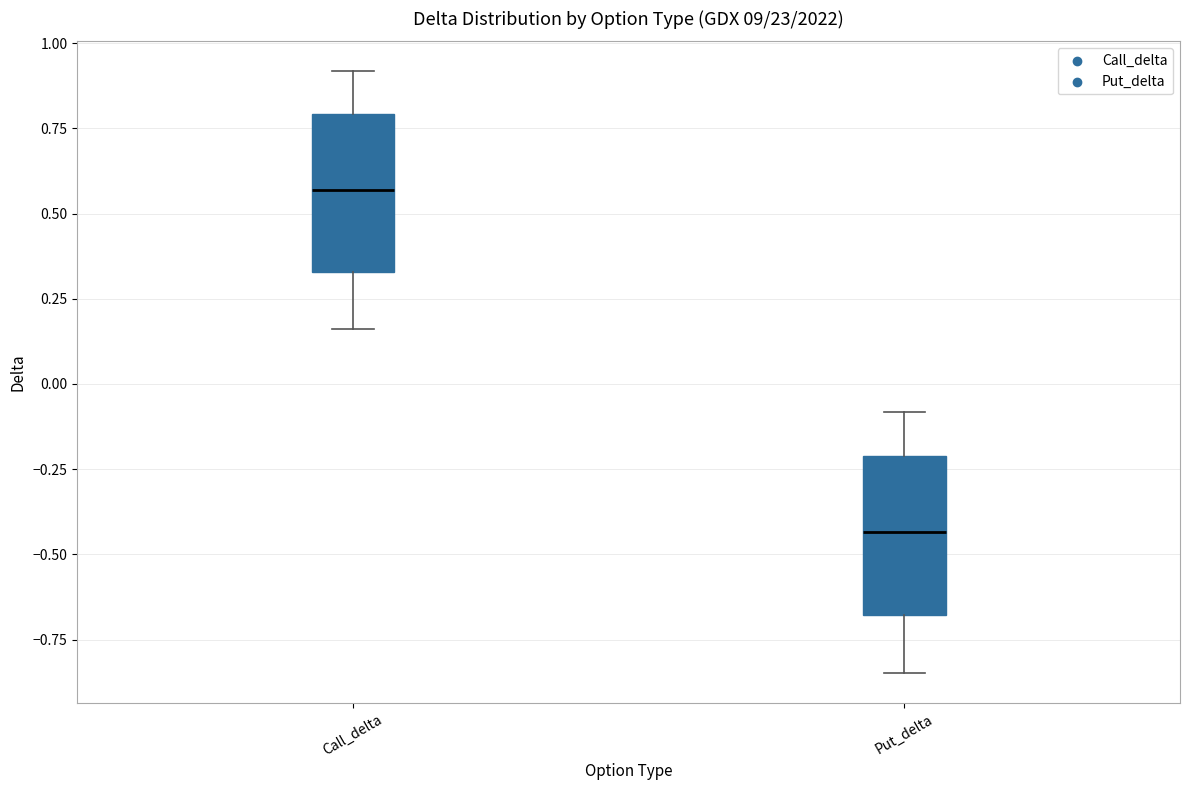

Where does the upper whisker of the box for Call_delta end on the y-axis? The values are not printed on the chart, so give them approximately, as read against the axis.

0.90